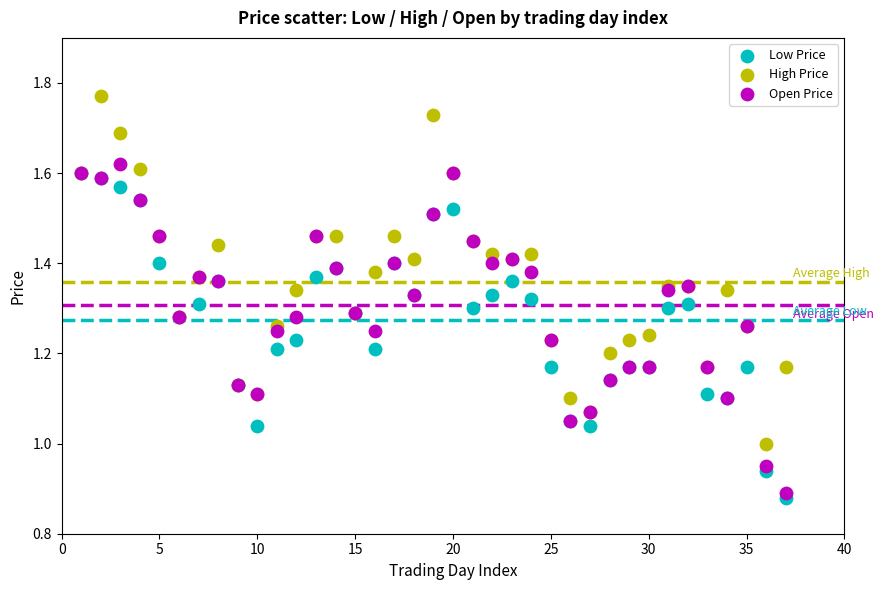

What are all the series names shown in the legend?

Low Price, High Price, Open Price